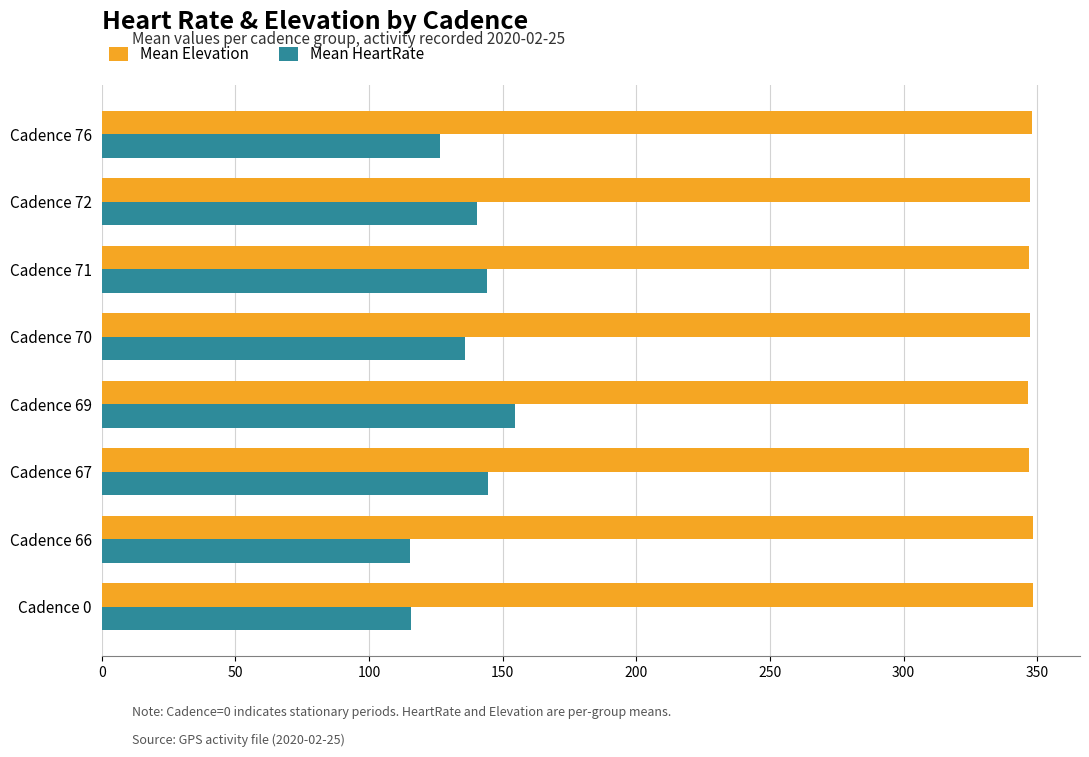

Rank the series by their average value, from highest to lowest.

Mean Elevation, Mean HeartRate